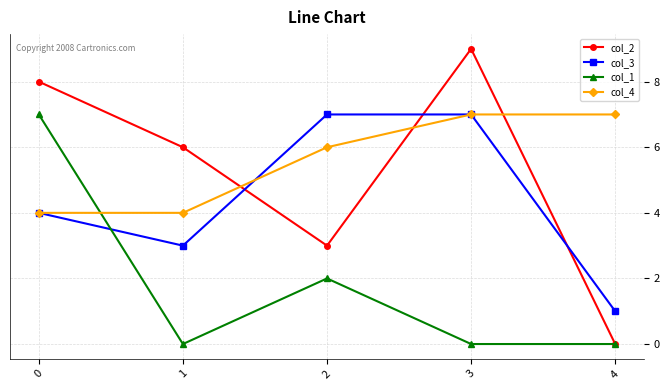

Where is the first local minimum for col_3?

1